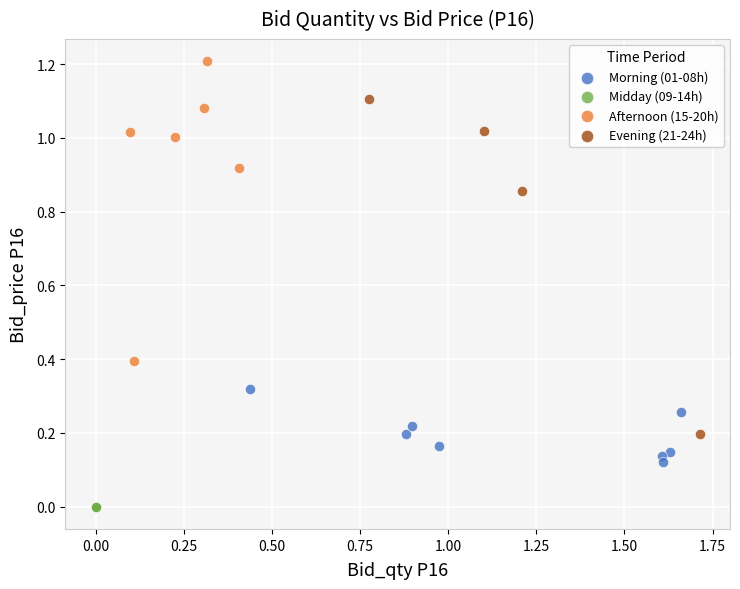

Which series reaches the maximum Y coordinate?

Afternoon (15-20h)